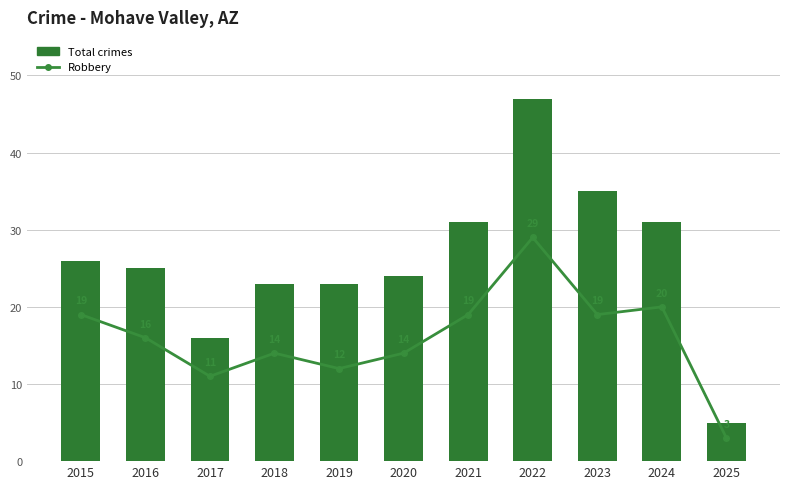

Which series has the largest range (max minus min)?

Total crimes